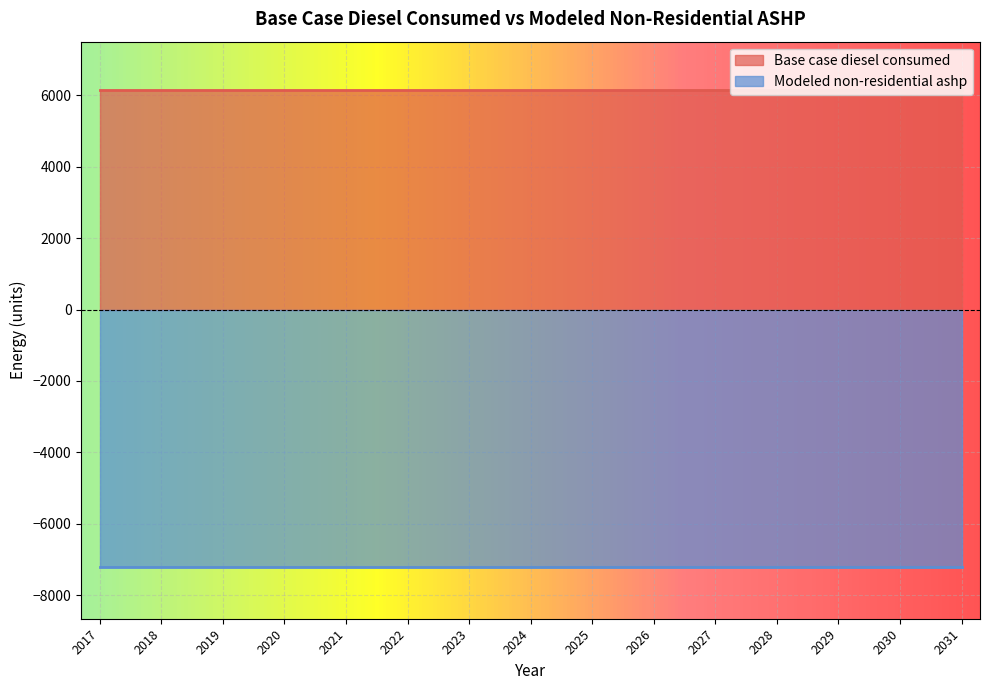

What is the minimum value shown in the chart?

-7214.9